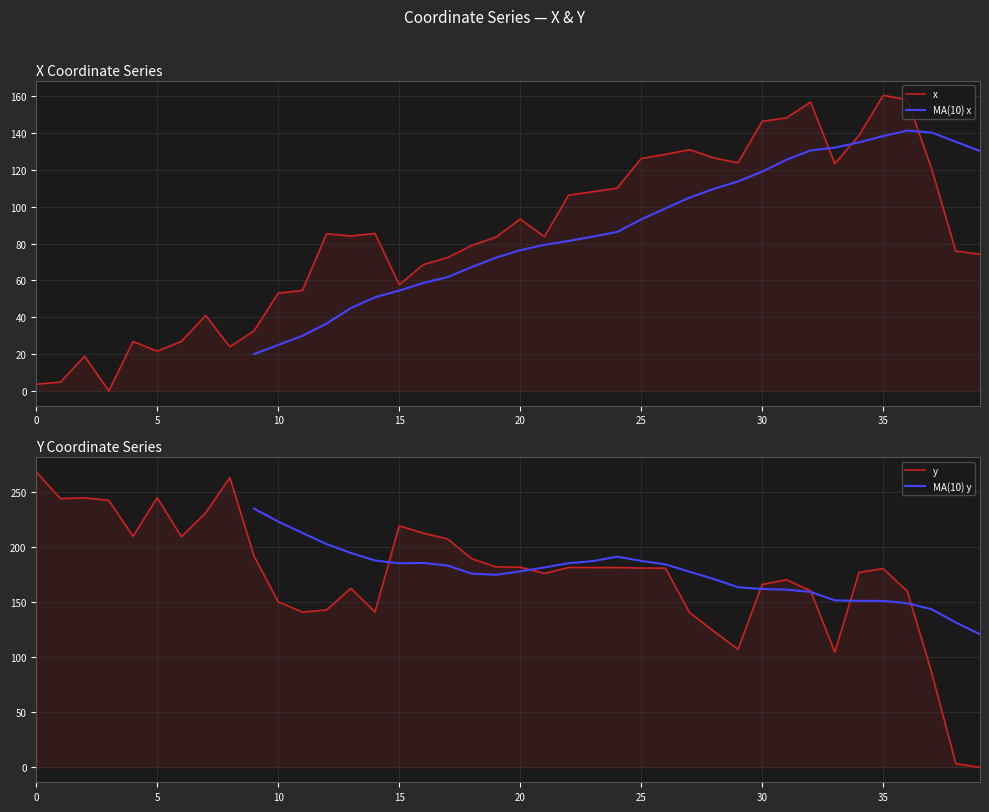

True or false: y and MA(10) x intersect in this chart.

True